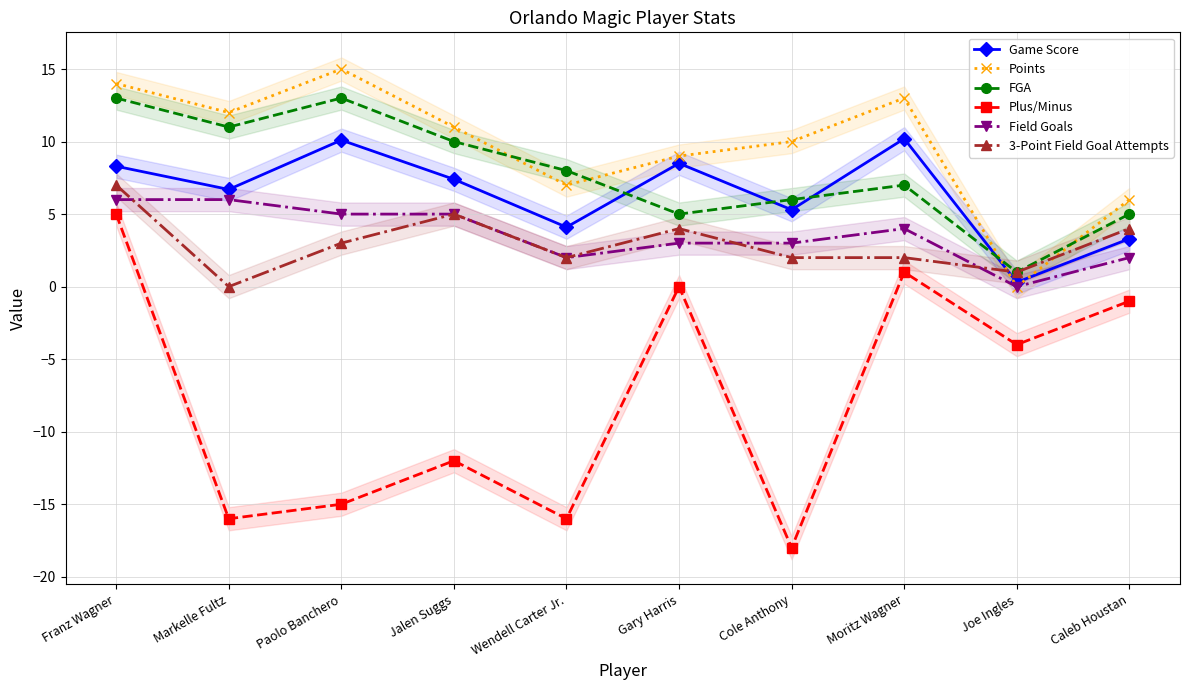

How many distinct data groups are displayed?

6